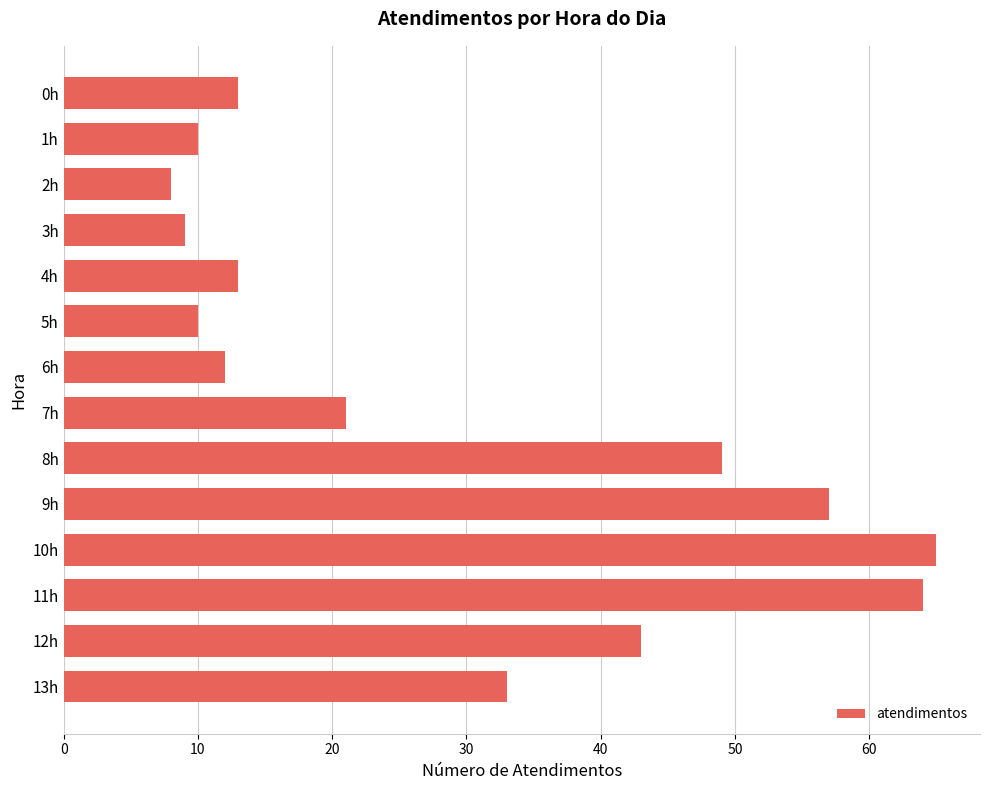

Between 11h and 4h, which is larger?

11h